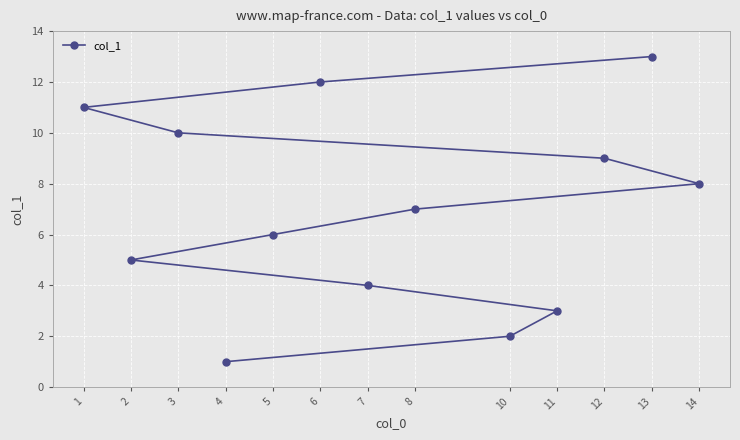

How many values exceed 7?

6